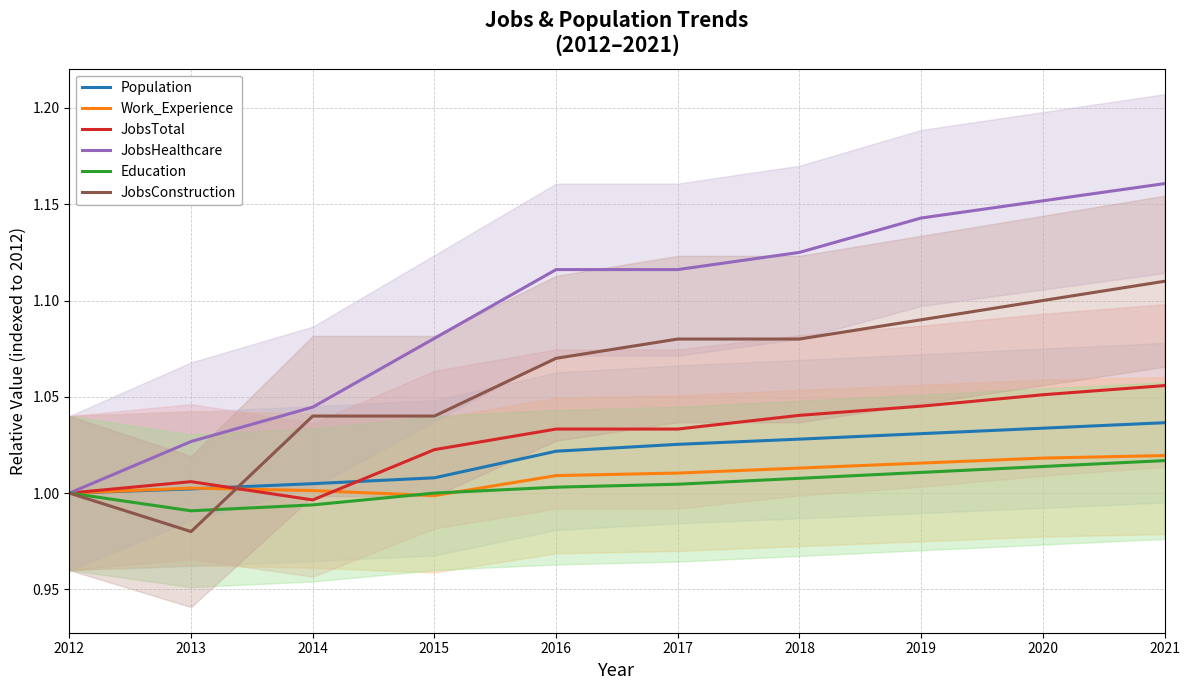

What are all the series names shown in the legend?

Population, Work_Experience, JobsTotal, JobsHealthcare, Education, JobsConstruction